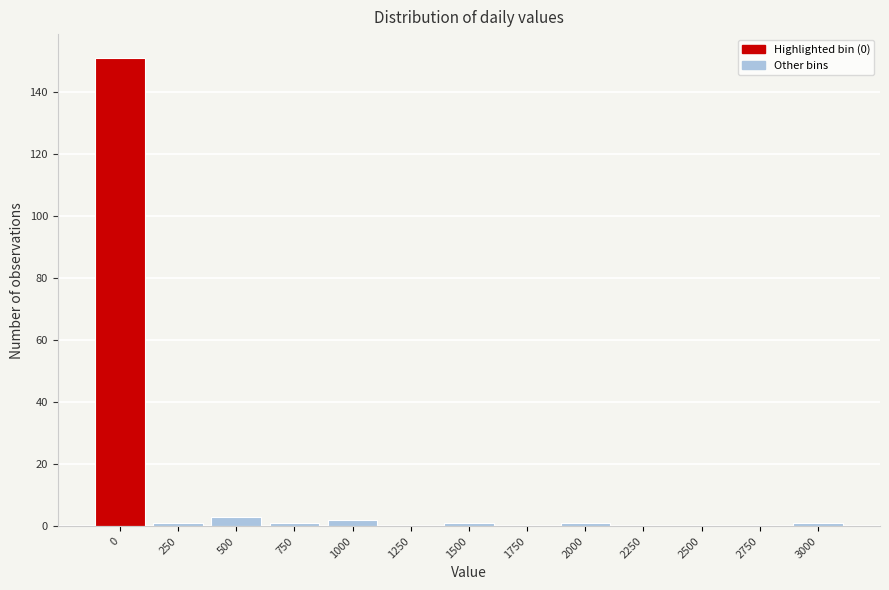

Reading left to right, transcribe all the data shown in this chart.

0=151	250=1	500=3	750=1	1000=2	1250=0	1500=1	1750=0	2000=1	2250=0	2500=0	2750=0	3000=1